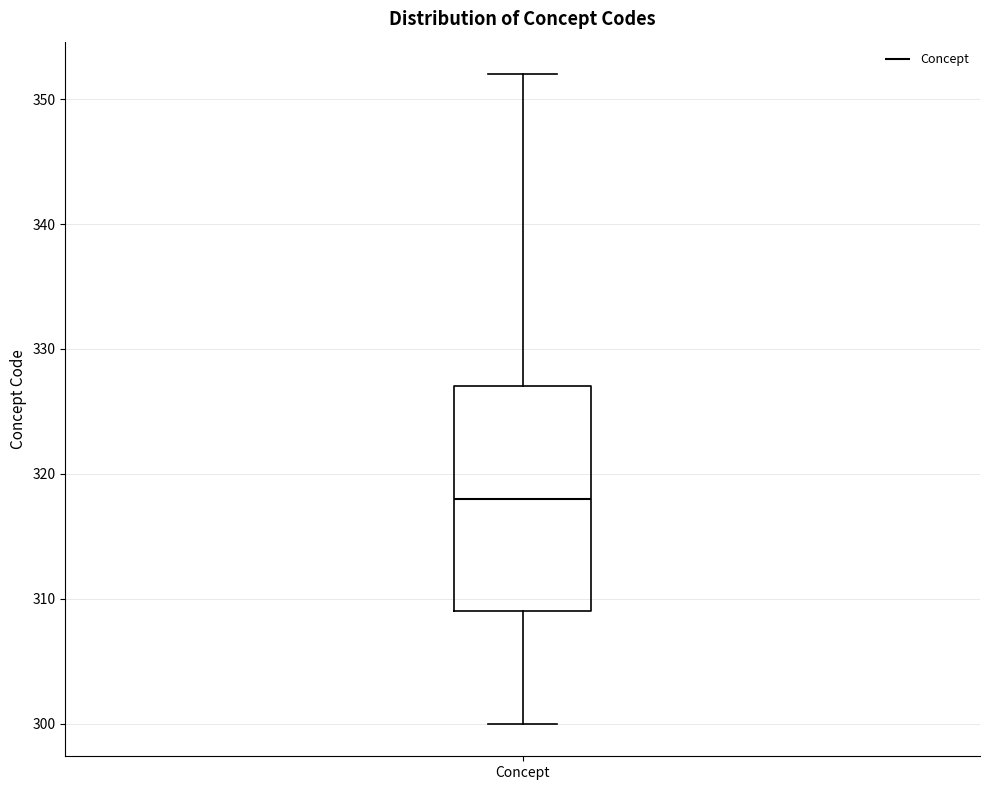

Transcribe this box plot: give where the median line is, the range the box spans, and where the two whiskers end, as read against the y-axis. The values are not printed on the chart, so give them approximately, as read against the axis.

median 318, box 309 to 327, whiskers 300 to 352